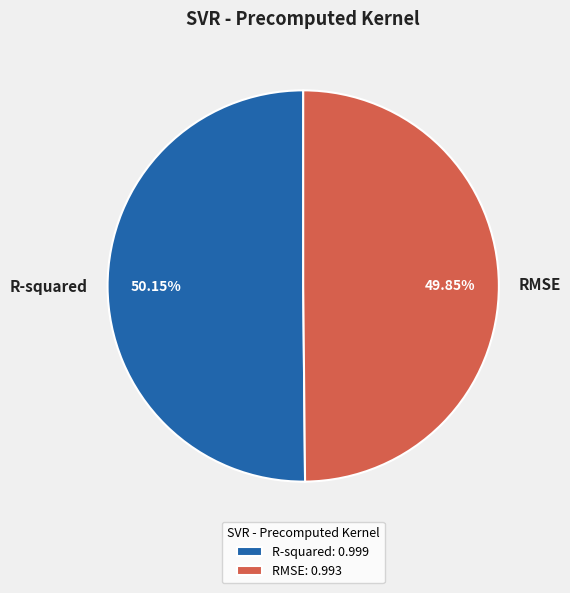

To the nearest percent, what percentage of the pie is RMSE?

50%